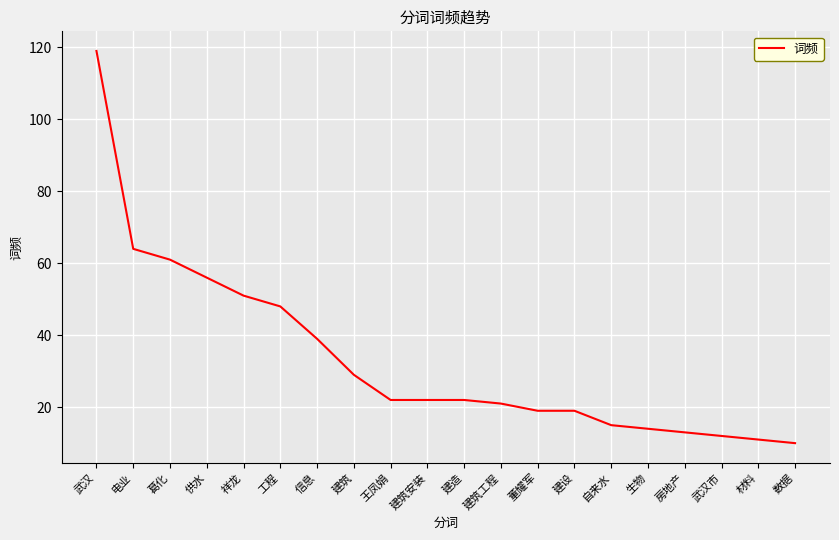

What value does the data have at 建筑?

29